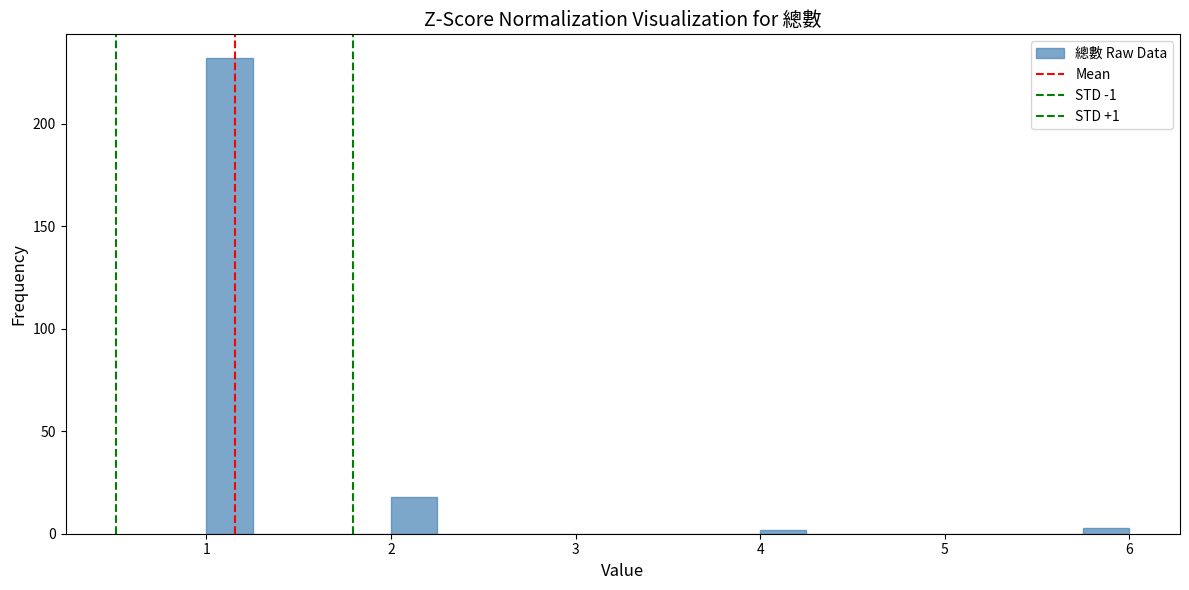

Around what value on the x-axis is the tallest bar? Give the approximate position of its centre, as read against the axis.

1.1